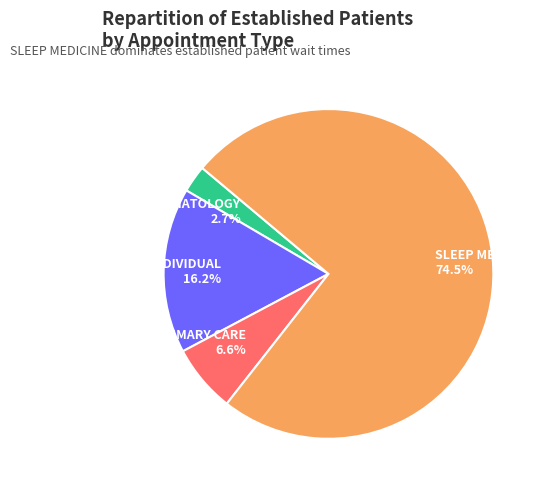

How much of the chart is everything except PRIMARY CARE?

93.4%